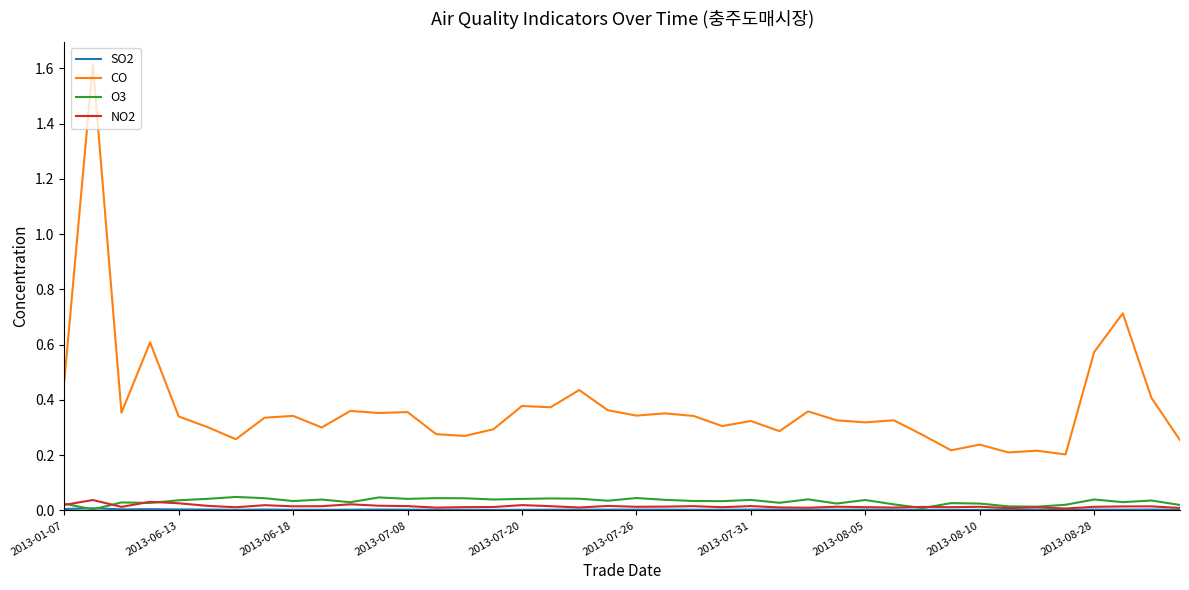

Which series has the widest spread of values?

CO